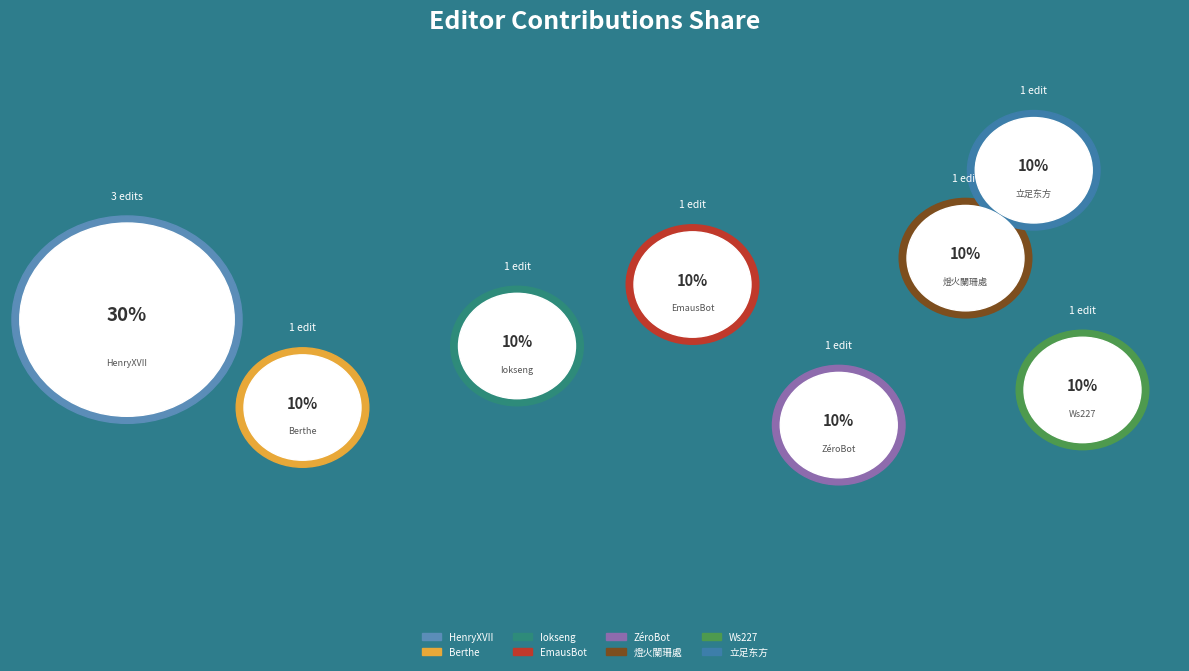

Count the number of slices in the pie.

8